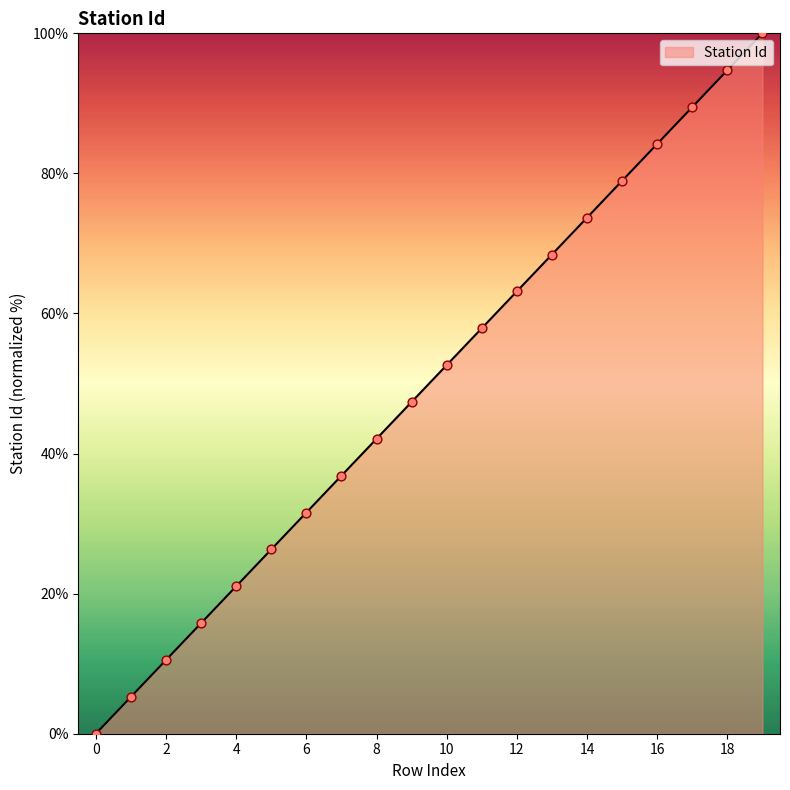

What is the maximum value shown in the chart?

100.0